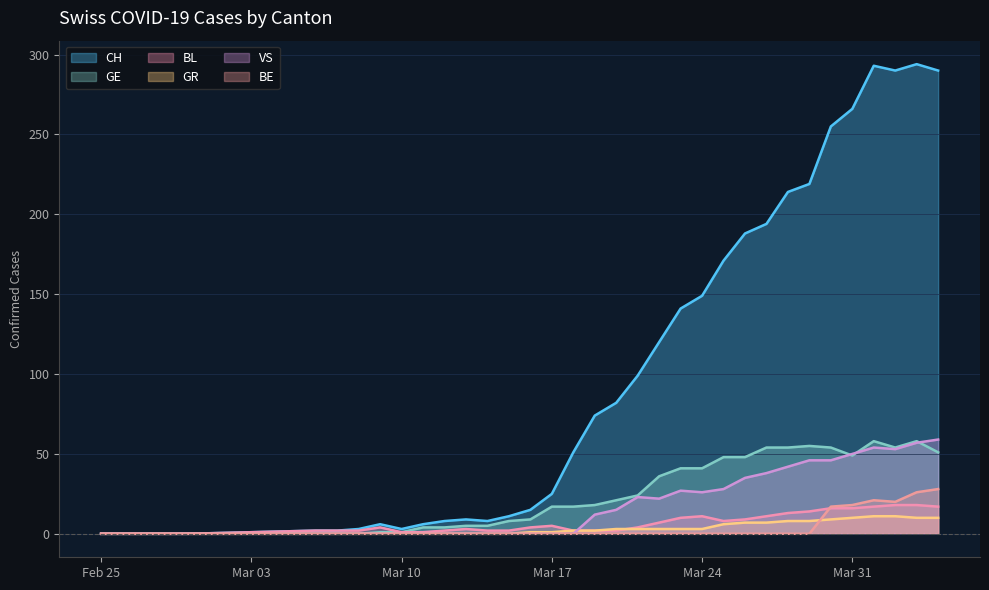

Which series has the largest range (max minus min)?

CH